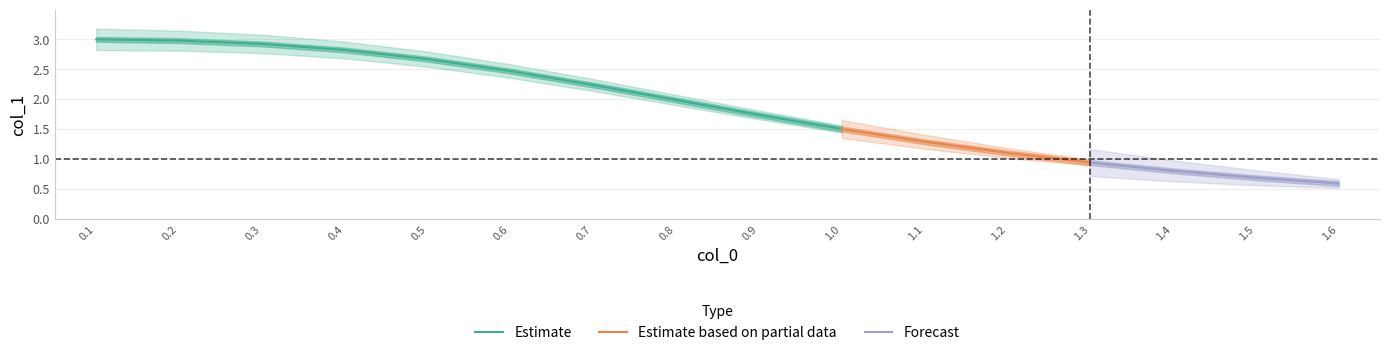

Is it true that the value at 1.5 is 0.2?

False